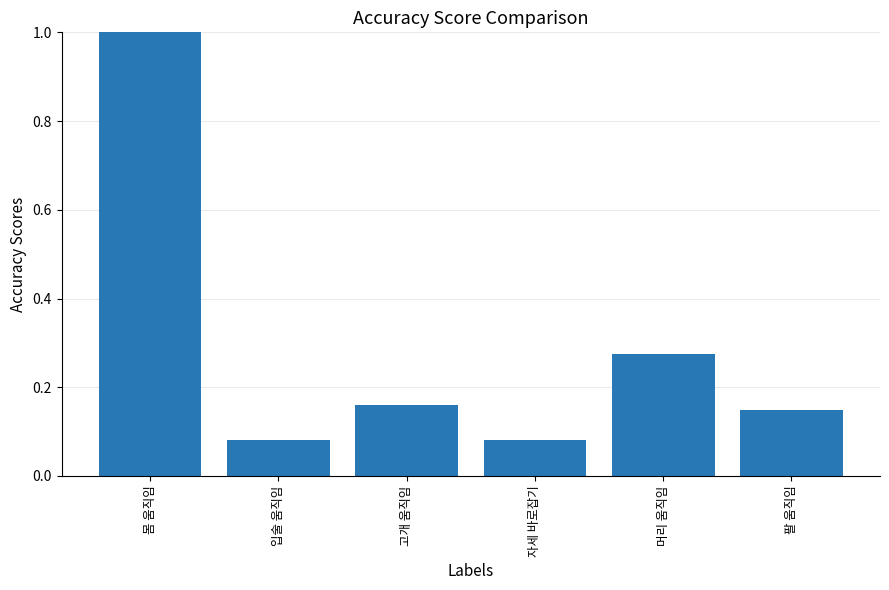

What is the change in value from 고개 움직임 to 머리 움직임?

+0.1